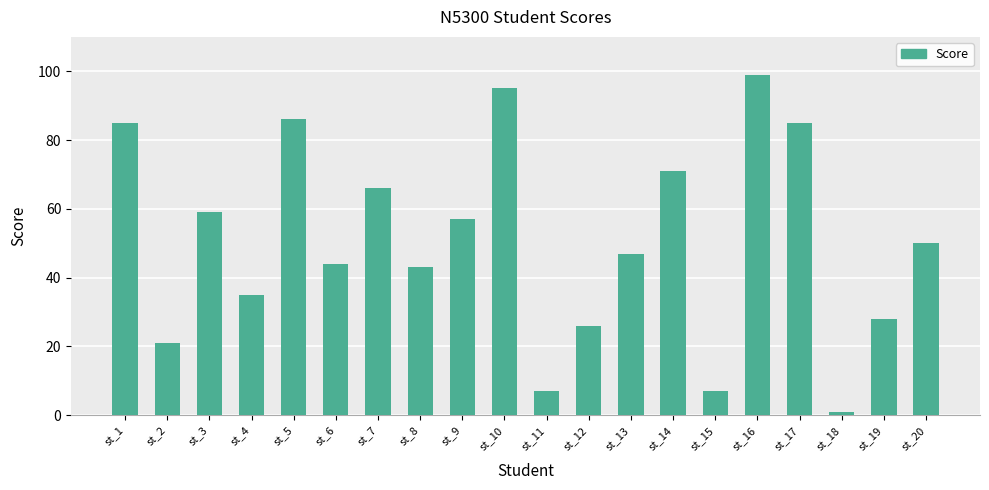

What is the ratio of the value at st_9 to the value at st_11?

8.1